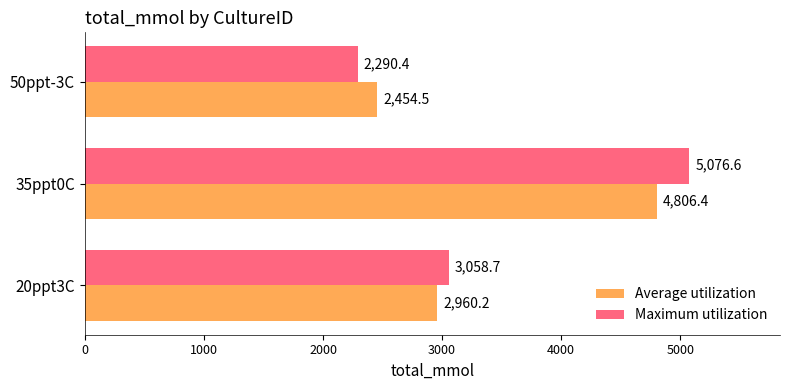

What is the average value of the Maximum utilization series?

3475.2